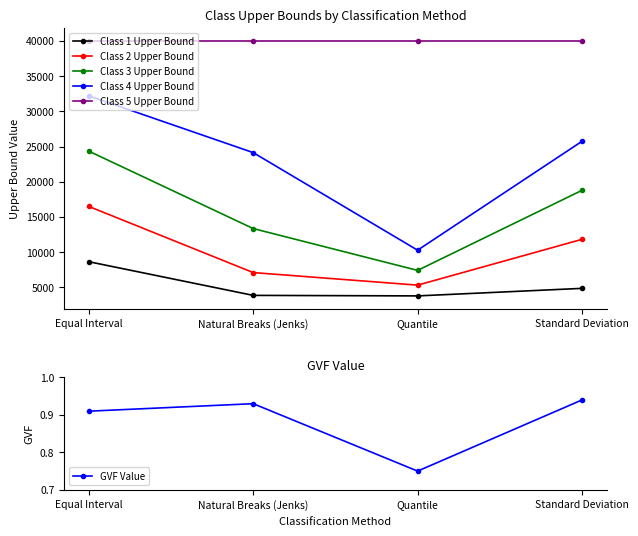

What is the spread (max minus min) of values at Natural Breaks (Jenks)?

40047.3